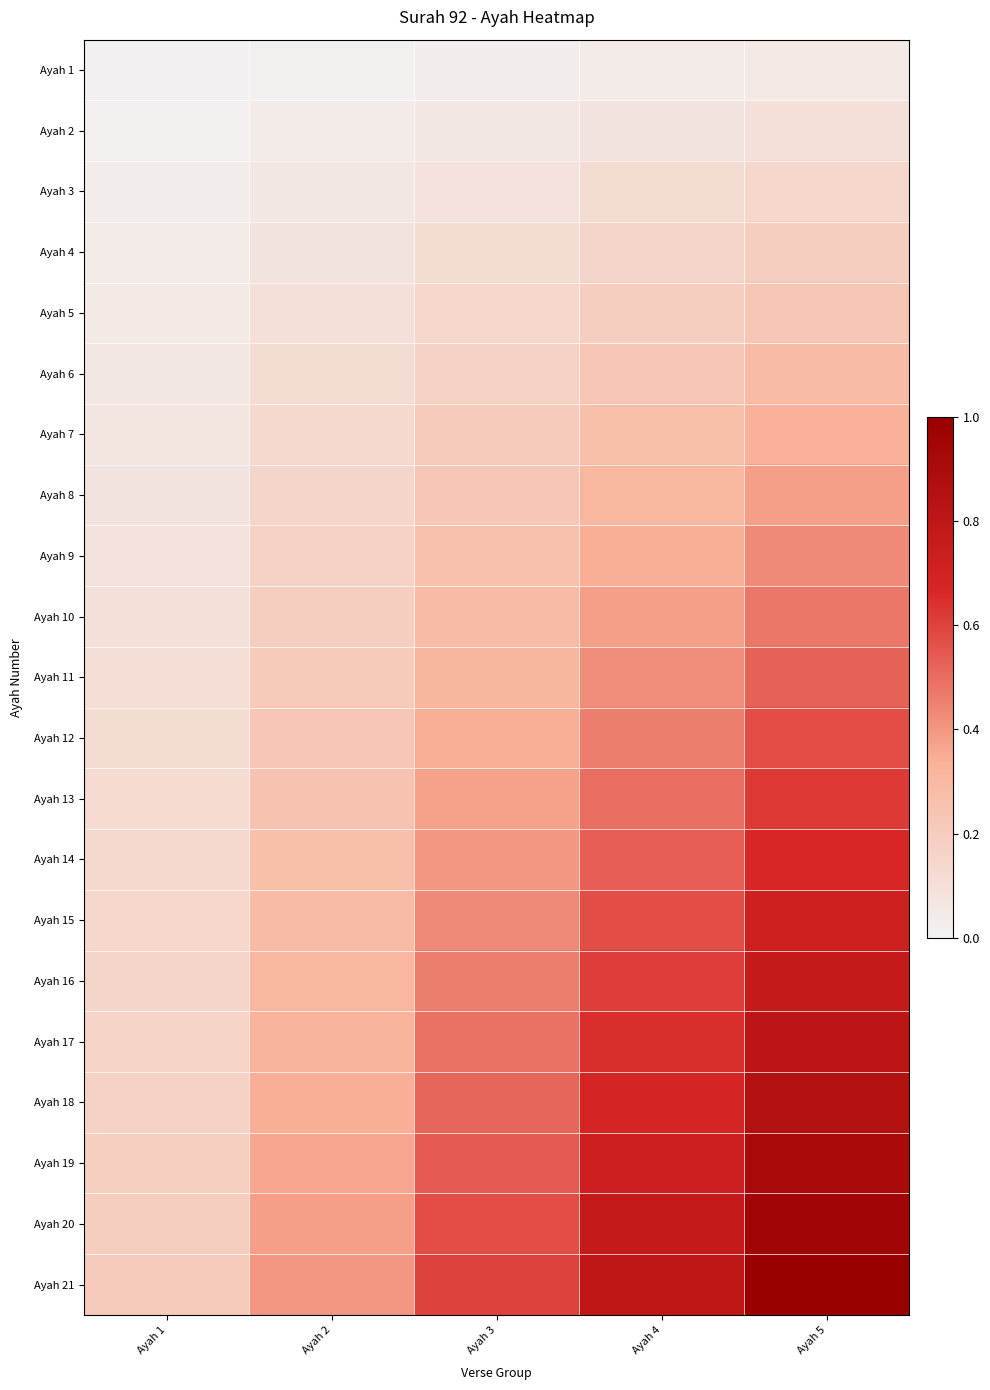

At how many categories does at least one series exceed 0?

5